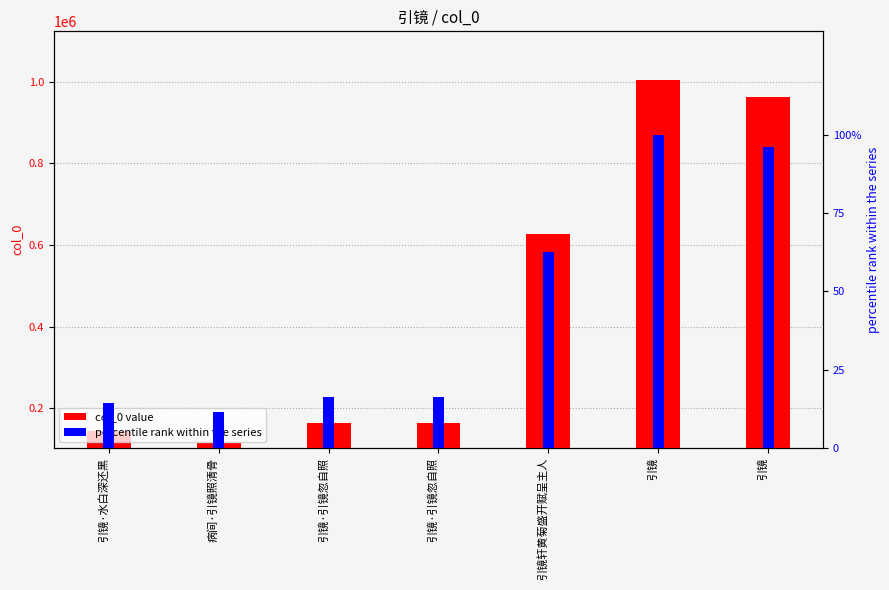

Reading right to left, what are all the values shown in this chart?

col_0 value: 引镜=963505.0	引镜=1003321.0	引镜轩黄菊盛开赋呈主人=628091.0	引镜·引镜忽自照=163805.0	引镜·引镜忽自照=163805.0	病间·引镜照清骨=114254.0	引镜·水白深还黑=144117.0
percentile rank: 引镜=96.0	引镜=100.0	引镜轩黄菊盛开赋呈主人=62.6	引镜·引镜忽自照=16.3	引镜·引镜忽自照=16.3	病间·引镜照清骨=11.4	引镜·水白深还黑=14.4